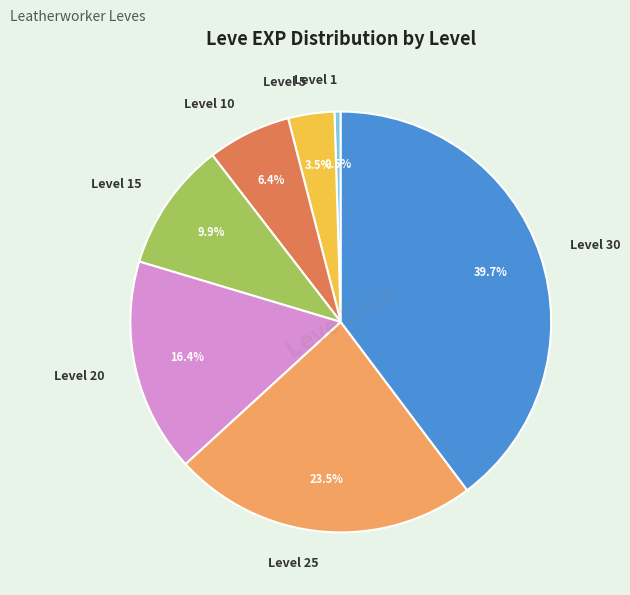

Does any single category account for the majority?

No